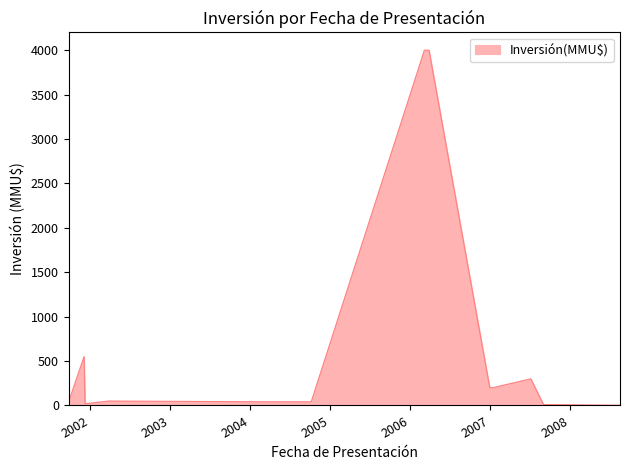

What is the difference between the maximum and minimum values?

3996.8